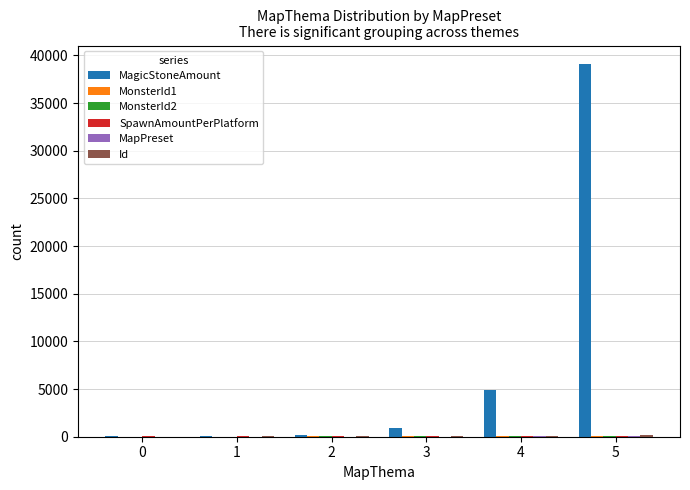

At which label does MagicStoneAmount reach its peak?

5